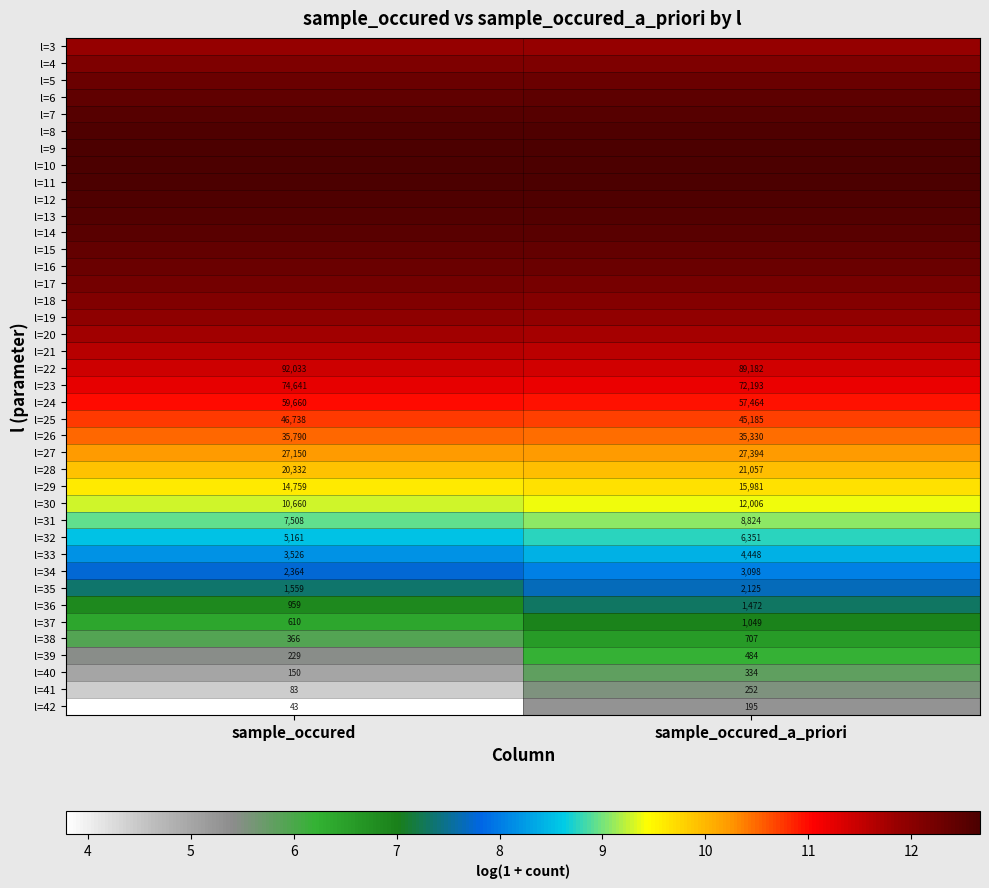

What is the total value across all series at sample_occured_a_priori?

413.5